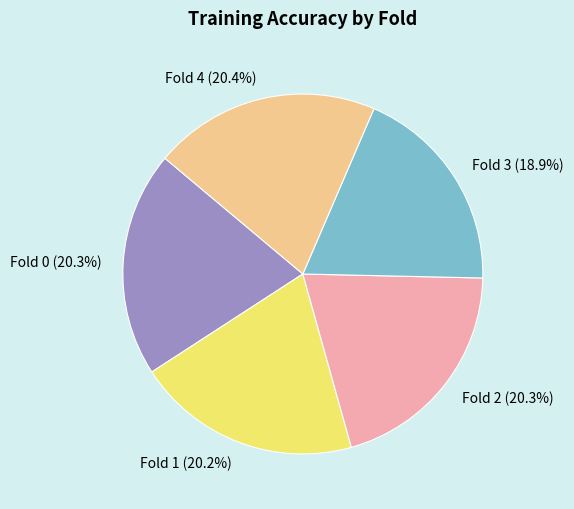

To the nearest percent, what is the difference between the largest and smallest slice percentages?

1%